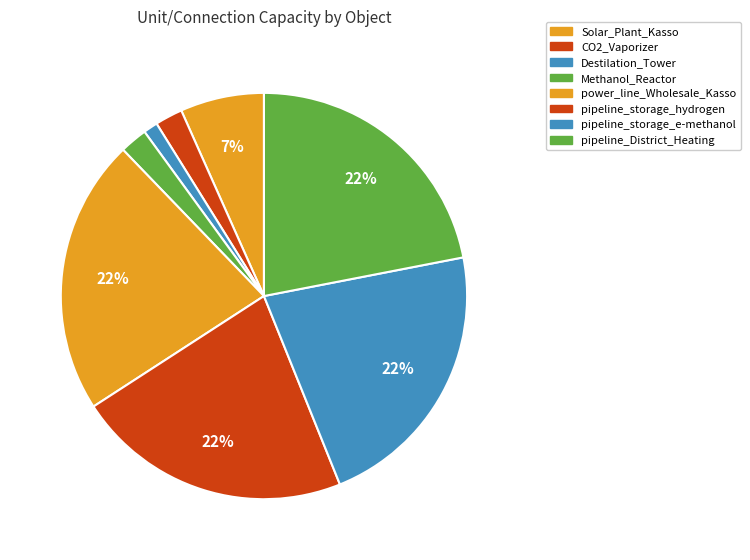

What is the smallest slice in the pie chart?

Destilation_Tower